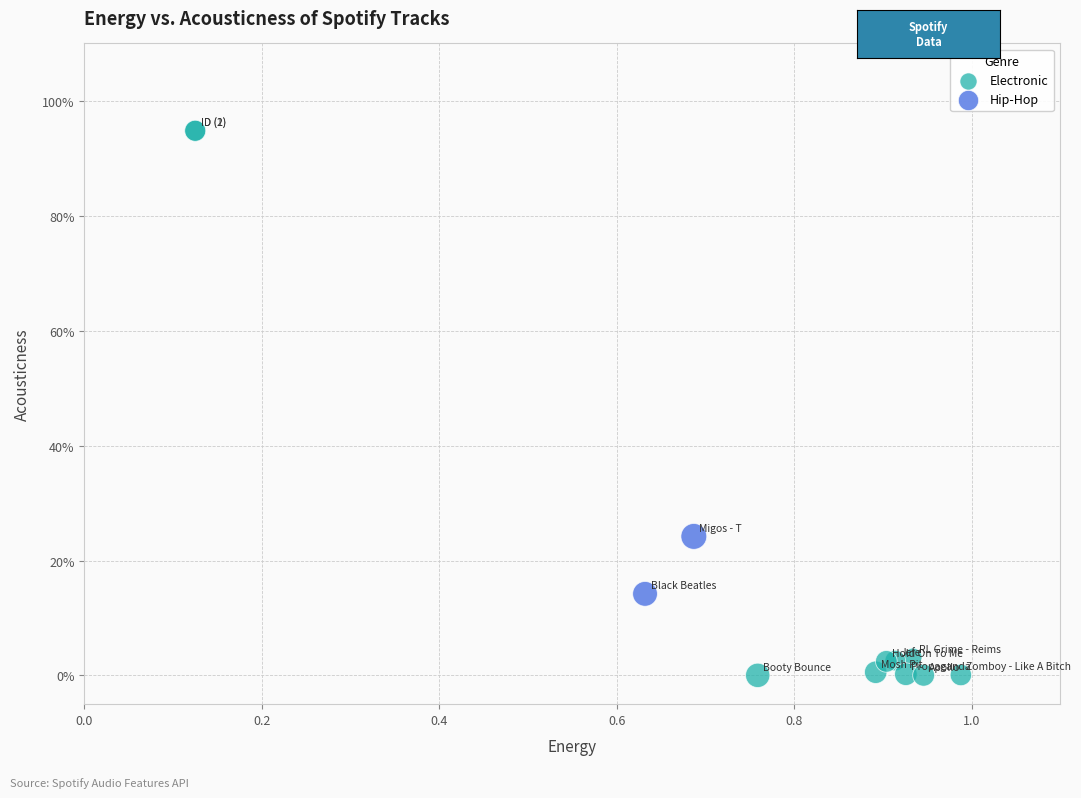

Which series has the largest Y range (max minus min)?

Electronic